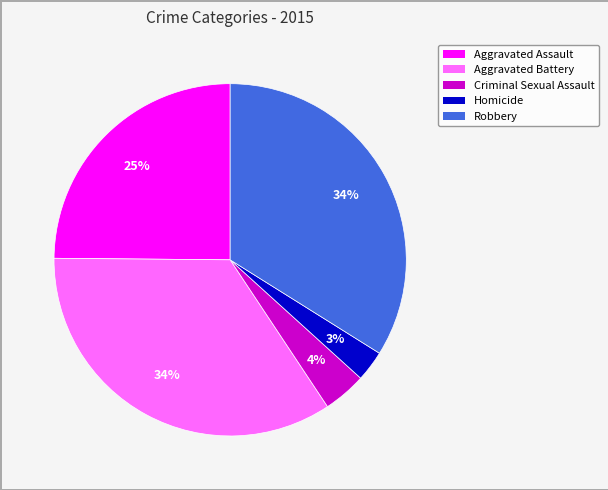

Approximately how many times larger is the value at Criminal Sexual Assault compared to Aggravated Battery?

0.1